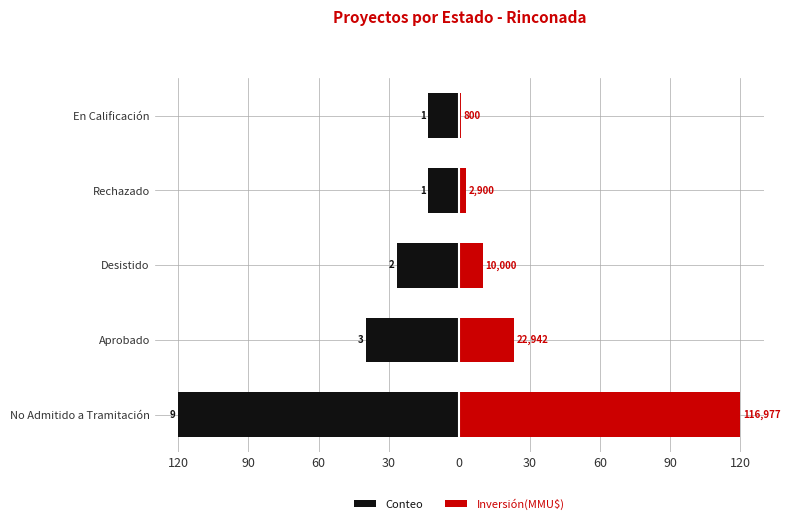

What is the difference between the Conteo values at No Admitido a Tramitación and Desistido?

93.3